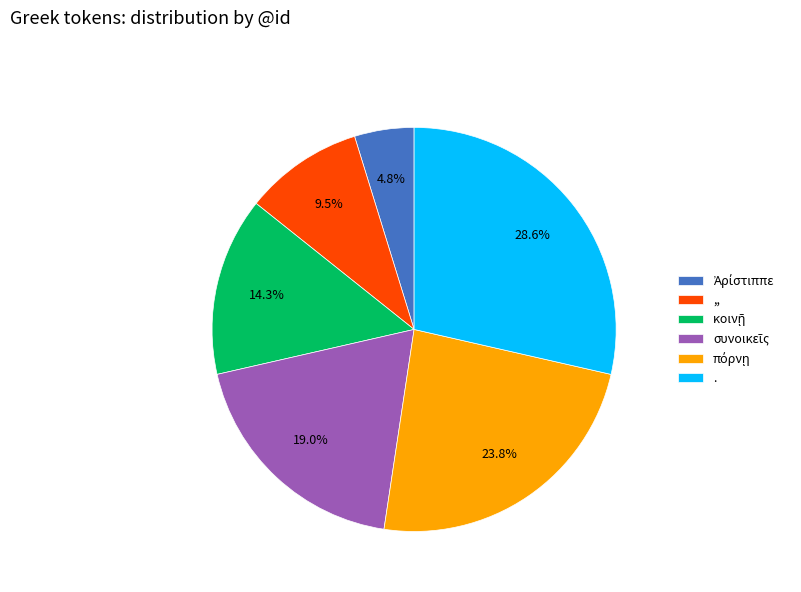

How much of the chart is everything except ,,?

90.5%